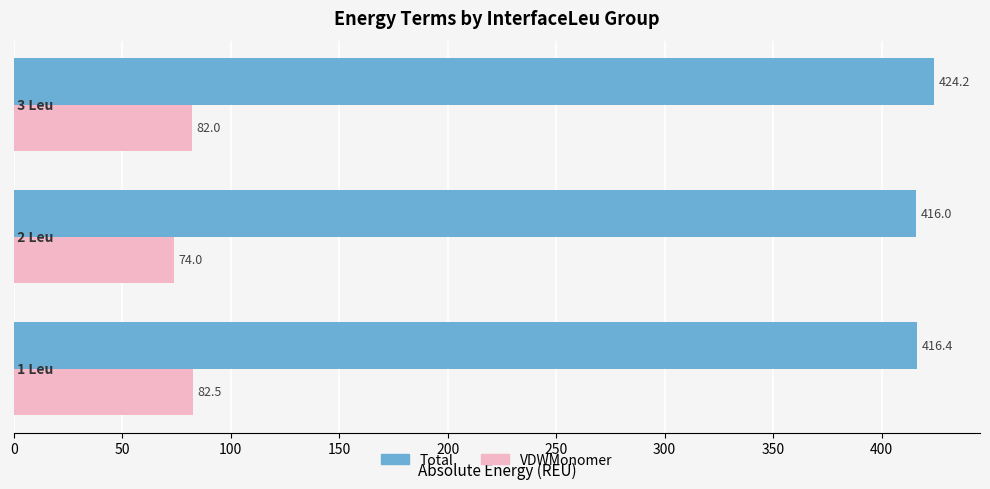

What is the difference between the maximum and minimum values in the VDWMonomer series?

8.5